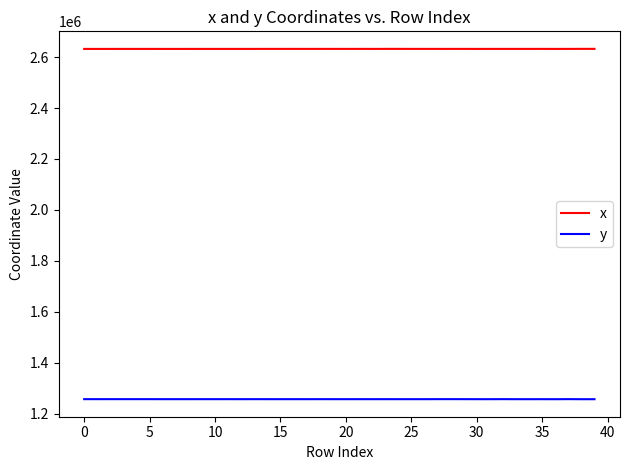

List the series in order of their overall mean, highest first.

x, y